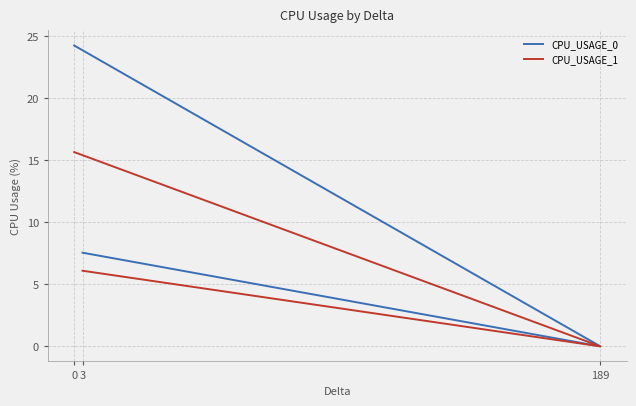

Does the chart have visible grid lines?

Yes